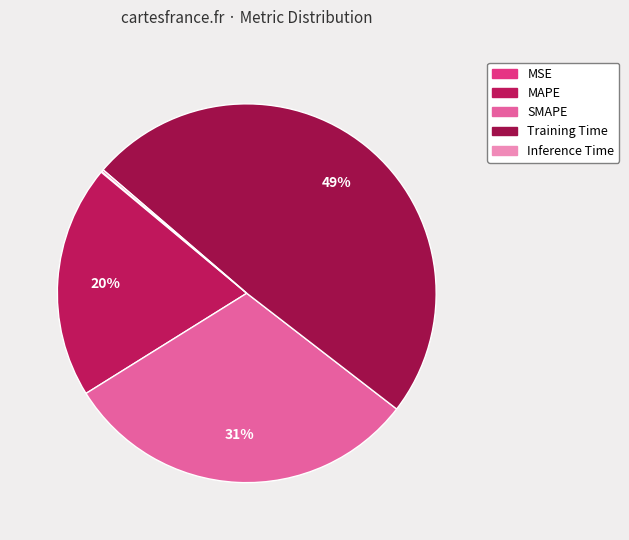

Between MSE and MAPE, which is larger?

MAPE